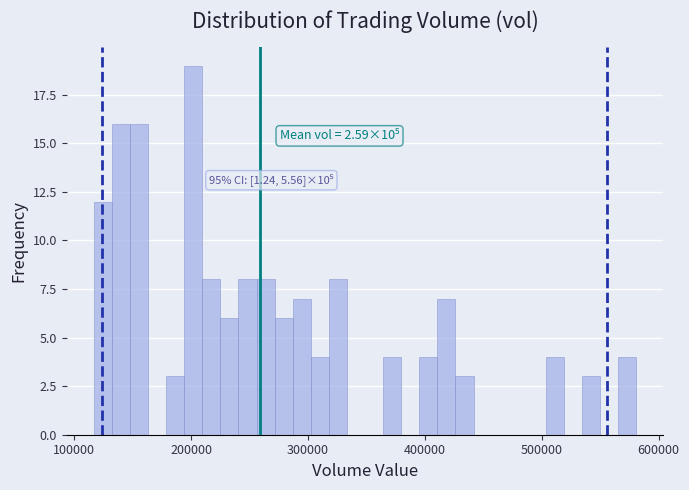

Read against the x-axis, roughly where is the centre of the tallest bar?

200000